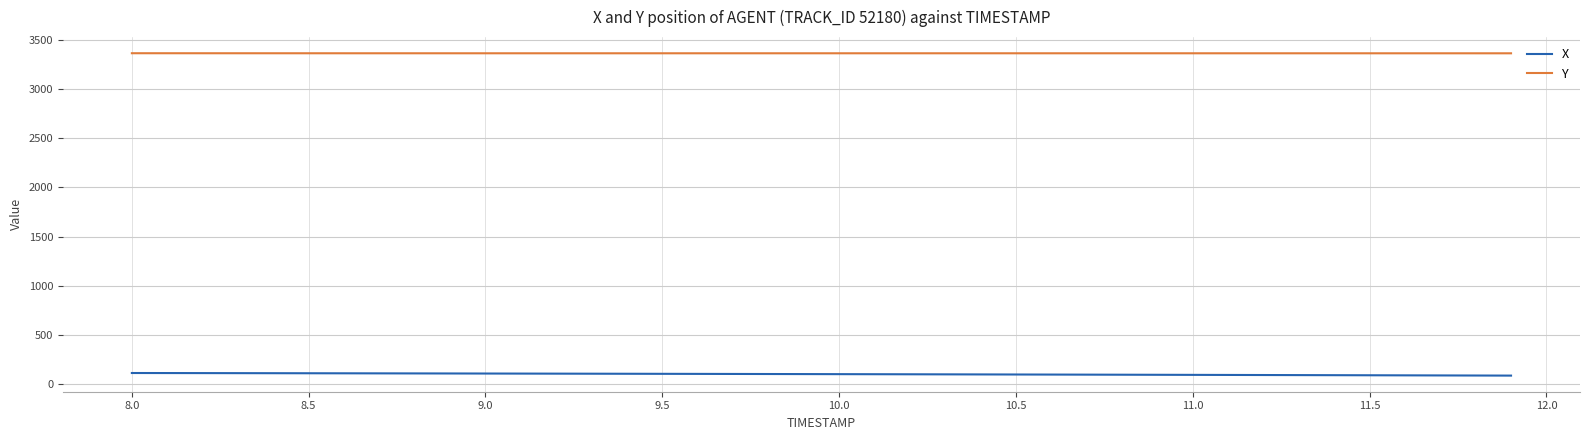

List the series in order of their overall mean, highest first.

Y, X